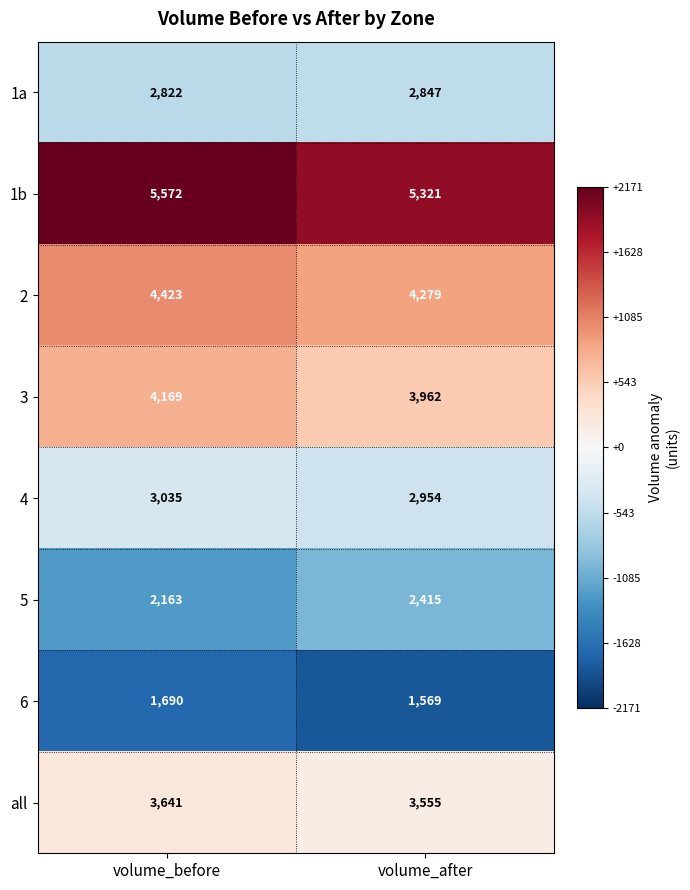

What is the approximate value of 5 at volume_before?

2163